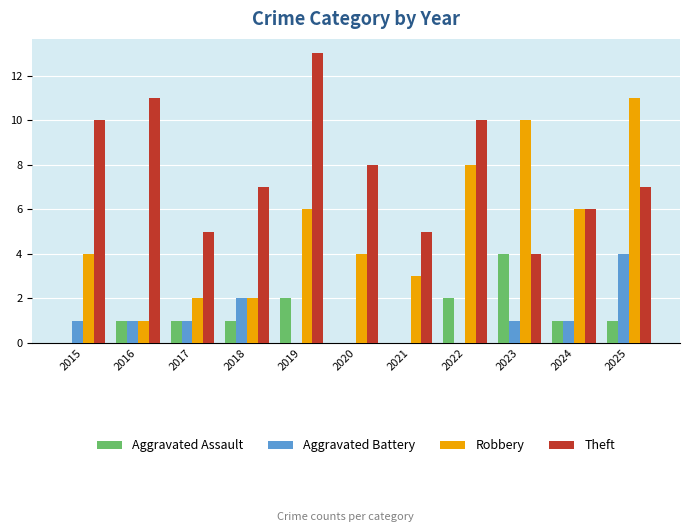

Which series changed the most between 2016 and 2021?

Theft